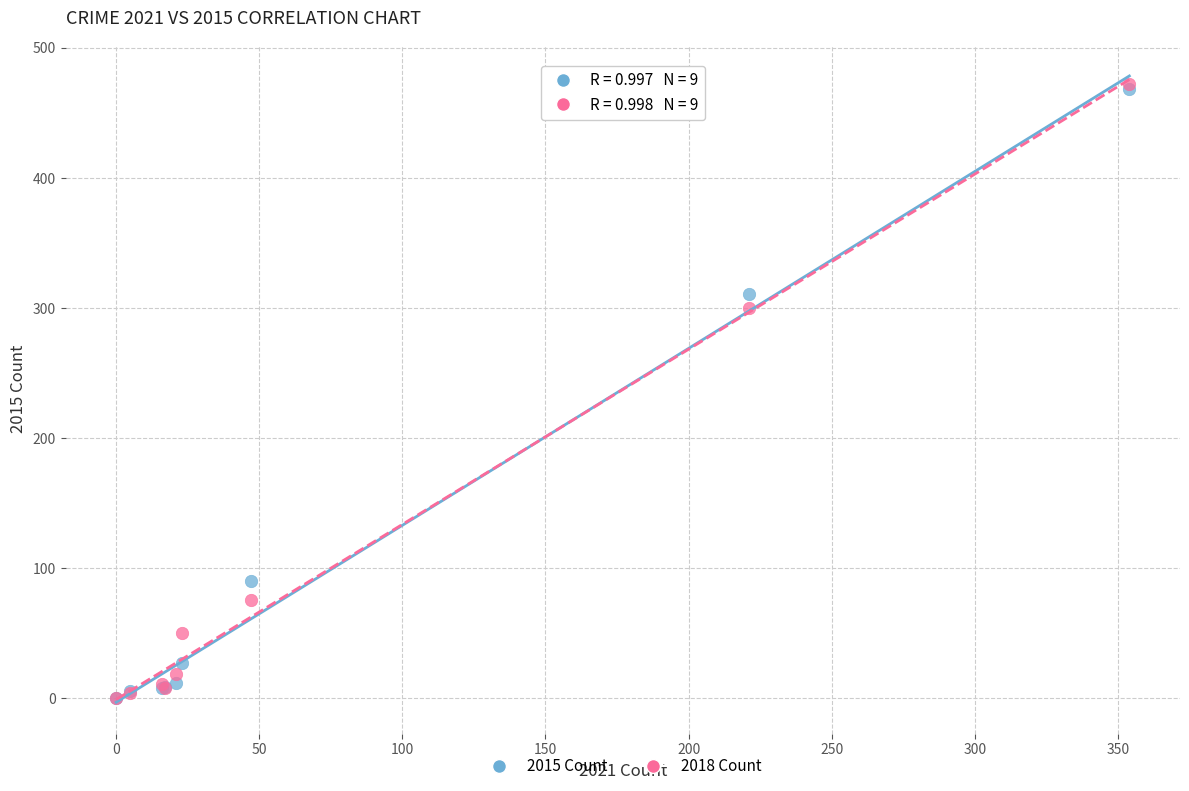

Across all series, what Y value is closest to 236?

300